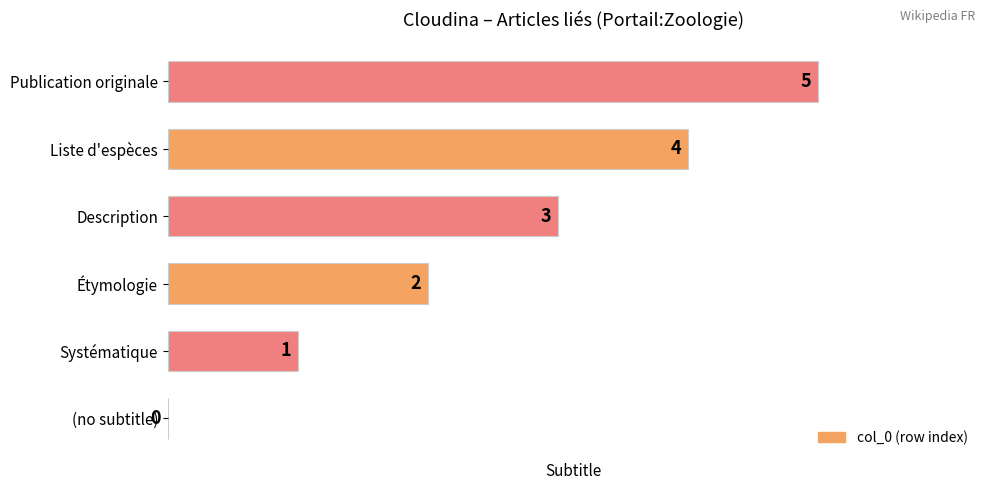

True or false: the data shows 3 at (no subtitle).

False